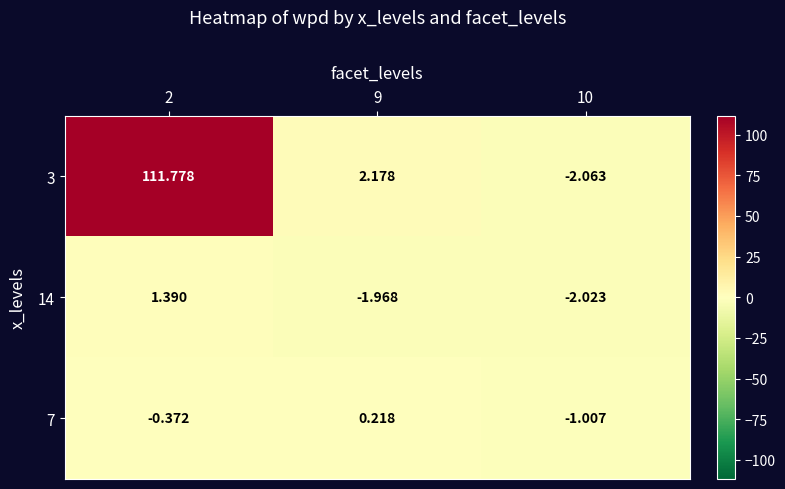

Is the value of 14 at 10 greater than the value of 7 at 9?

No